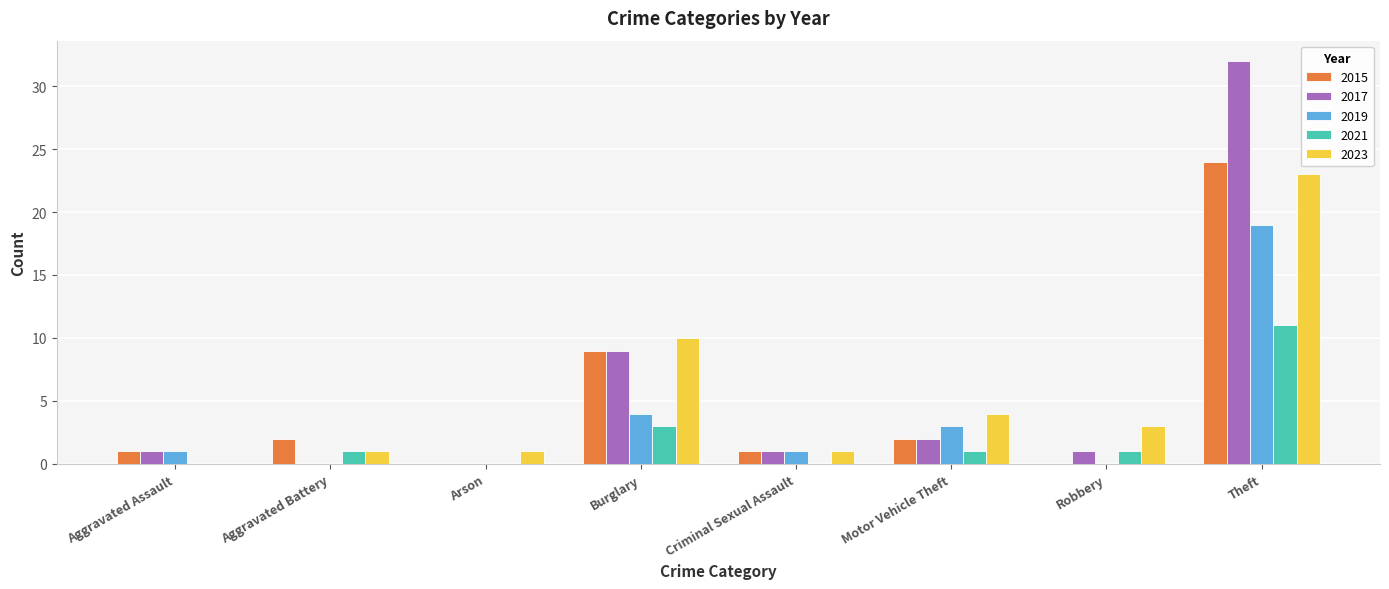

At which category does the chart reach its peak across all series?

Theft